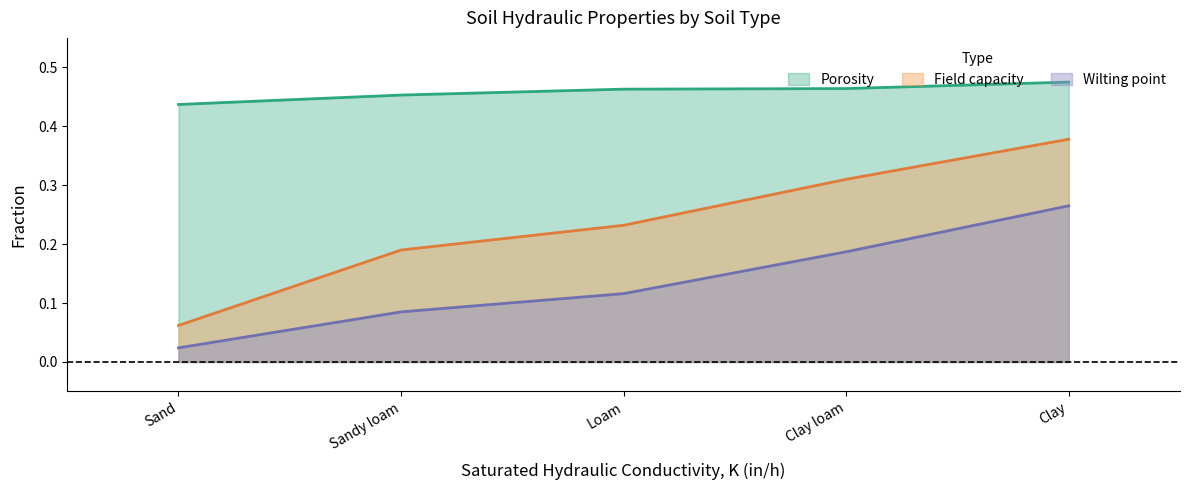

Reading left to right, list all the values displayed in this chart.

Porosity: 0.4	0.5	0.5	0.5	0.5
Field capacity: 0.1	0.2	0.2	0.3	0.4
Wilting point: 0.0	0.1	0.1	0.2	0.3